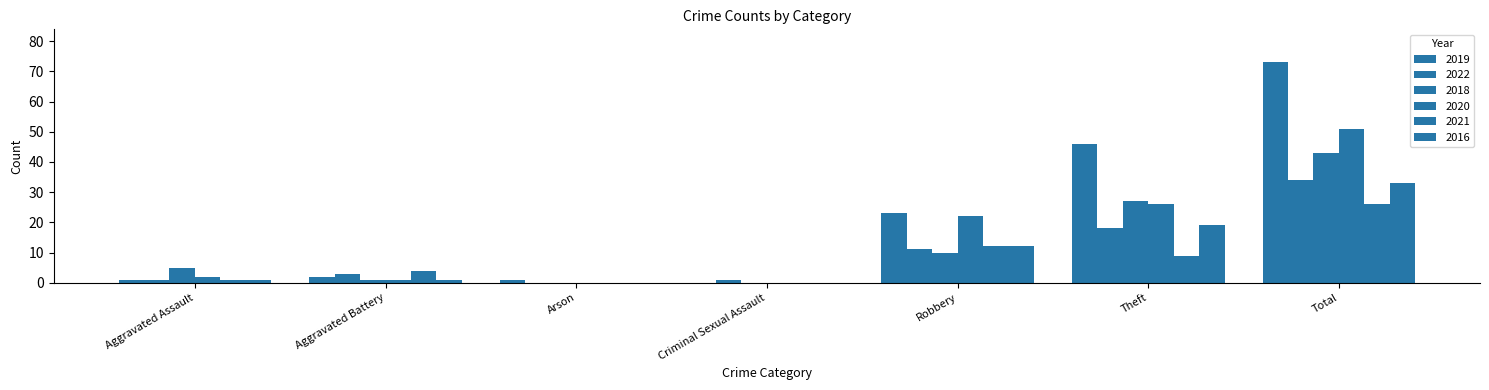

Reading left to right, transcribe all the data shown in this chart.

2019: 1	2	1	0	23	46	73
2022: 1	3	0	1	11	18	34
2018: 5	1	0	0	10	27	43
2020: 2	1	0	0	22	26	51
2021: 1	4	0	0	12	9	26
2016: 1	1	0	0	12	19	33